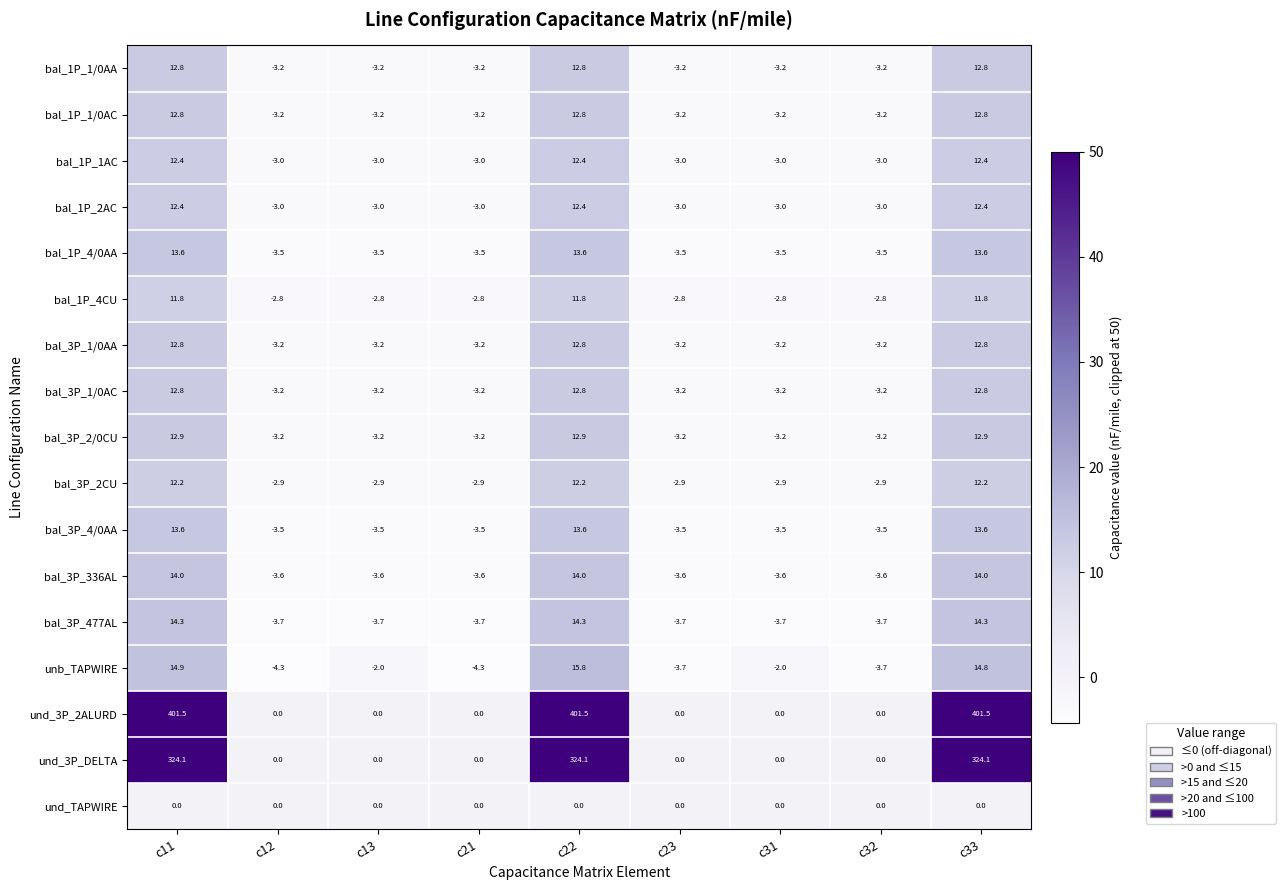

Is it true that bal_1P_1AC equals 5.7 at c11?

False